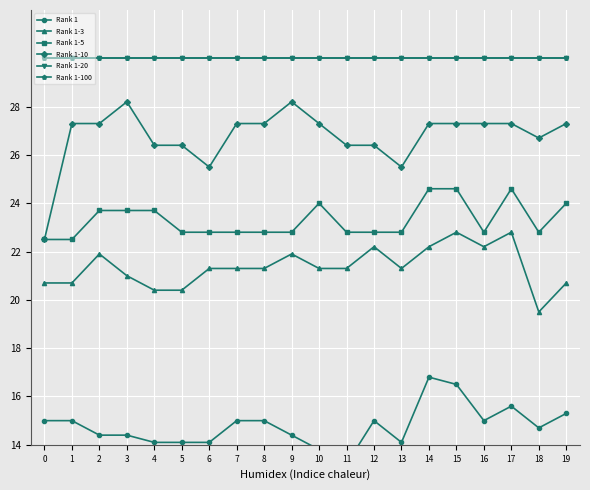

What is the difference between the Rank 1-10 values at 4 and 2?

0.9